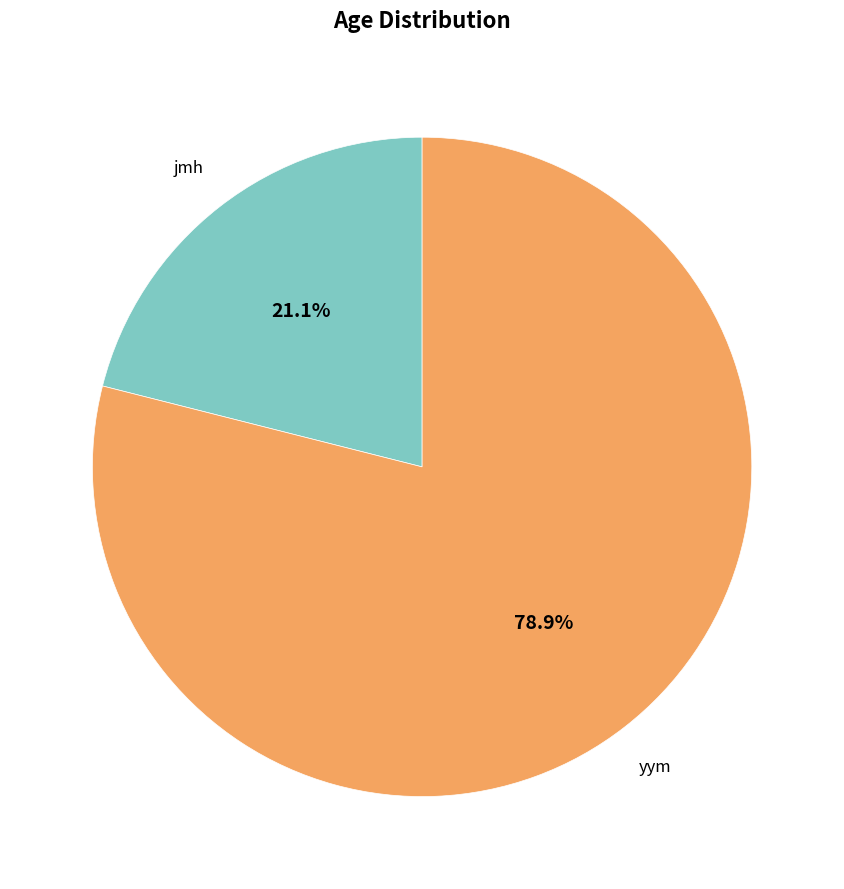

What is the total percentage of yym and jmh?

100.0%